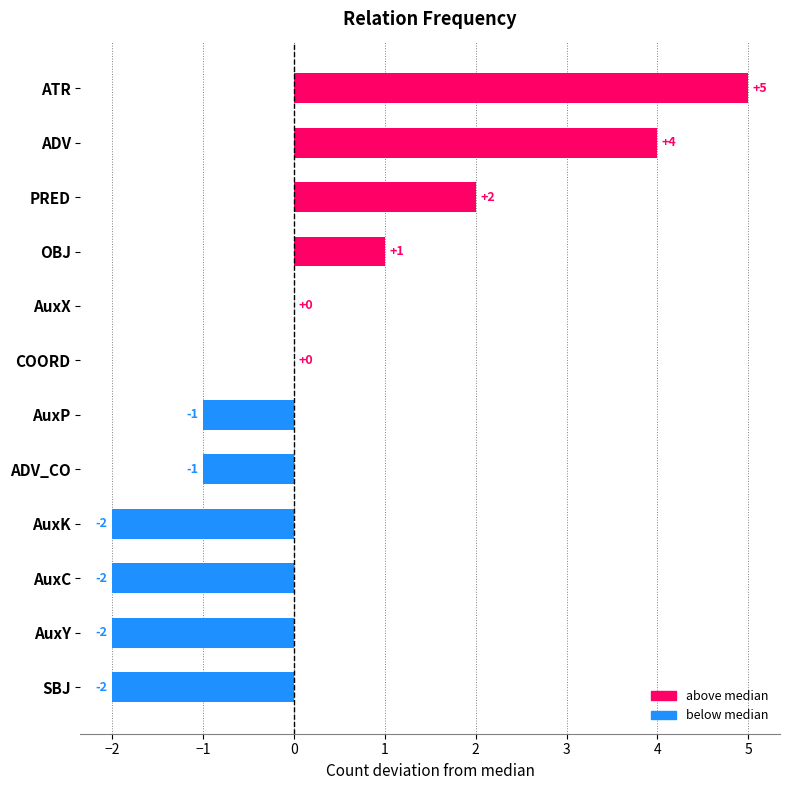

Does the chart contain stacked bars?

No